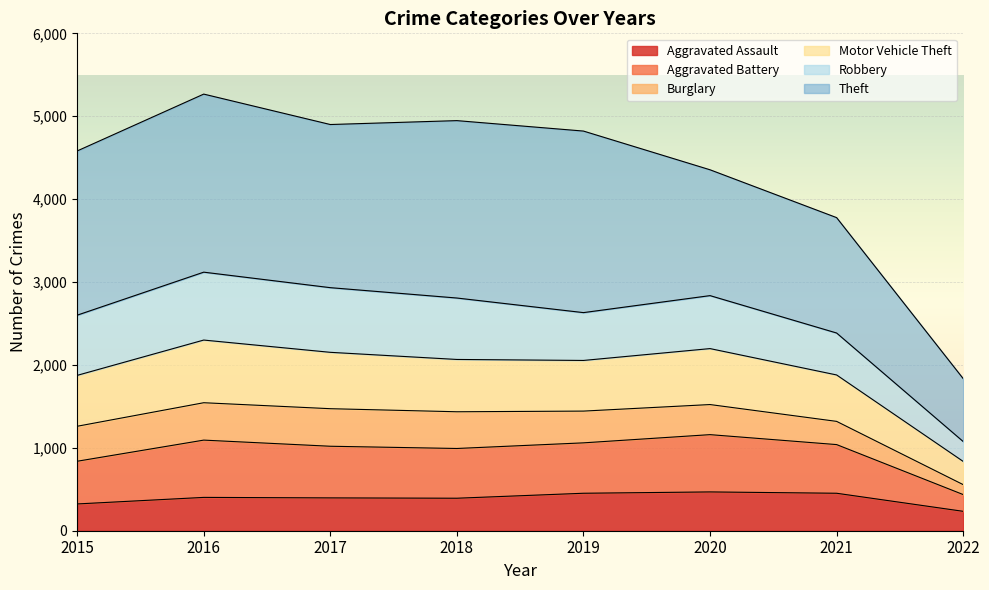

What is the minimum value for Aggravated Assault?

234